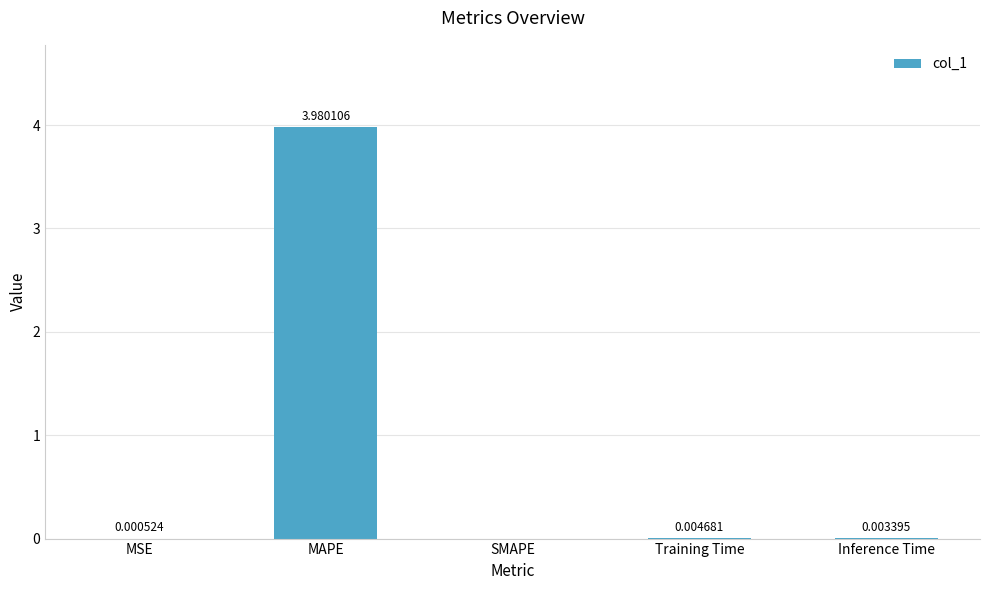

At which label is the value closest to 1?

Training Time